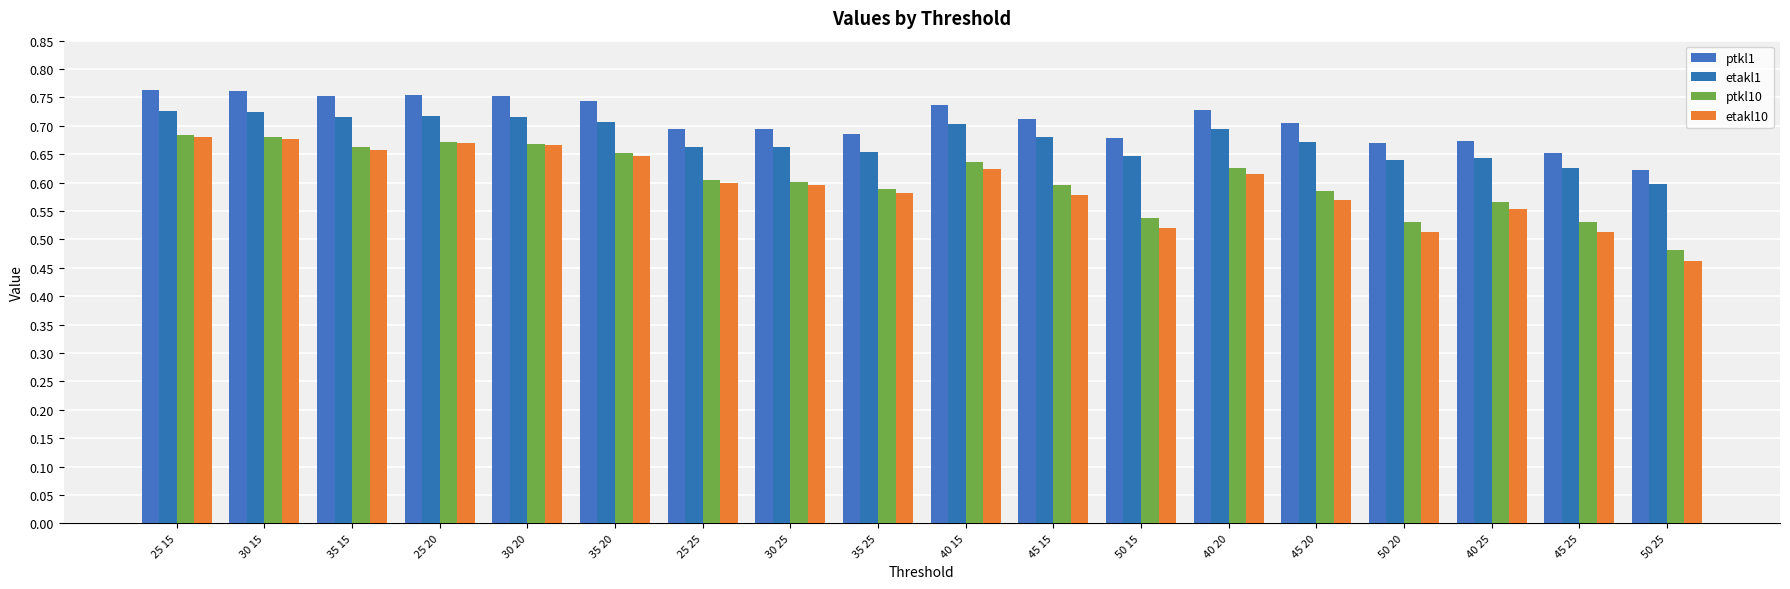

Reading right to left, list all the values displayed in this chart.

ptkl1: 50 25=0.6	45 25=0.7	40 25=0.7	50 20=0.7	45 20=0.7	40 20=0.7	50 15=0.7	45 15=0.7	40 15=0.7	35 25=0.7	30 25=0.7	25 25=0.7	35 20=0.7	30 20=0.8	25 20=0.8	35 15=0.8	30 15=0.8	25 15=0.8
etakl1: 50 25=0.6	45 25=0.6	40 25=0.6	50 20=0.6	45 20=0.7	40 20=0.7	50 15=0.6	45 15=0.7	40 15=0.7	35 25=0.7	30 25=0.7	25 25=0.7	35 20=0.7	30 20=0.7	25 20=0.7	35 15=0.7	30 15=0.7	25 15=0.7
ptkl10: 50 25=0.5	45 25=0.5	40 25=0.6	50 20=0.5	45 20=0.6	40 20=0.6	50 15=0.5	45 15=0.6	40 15=0.6	35 25=0.6	30 25=0.6	25 25=0.6	35 20=0.7	30 20=0.7	25 20=0.7	35 15=0.7	30 15=0.7	25 15=0.7
etakl10: 50 25=0.5	45 25=0.5	40 25=0.6	50 20=0.5	45 20=0.6	40 20=0.6	50 15=0.5	45 15=0.6	40 15=0.6	35 25=0.6	30 25=0.6	25 25=0.6	35 20=0.6	30 20=0.7	25 20=0.7	35 15=0.7	30 15=0.7	25 15=0.7